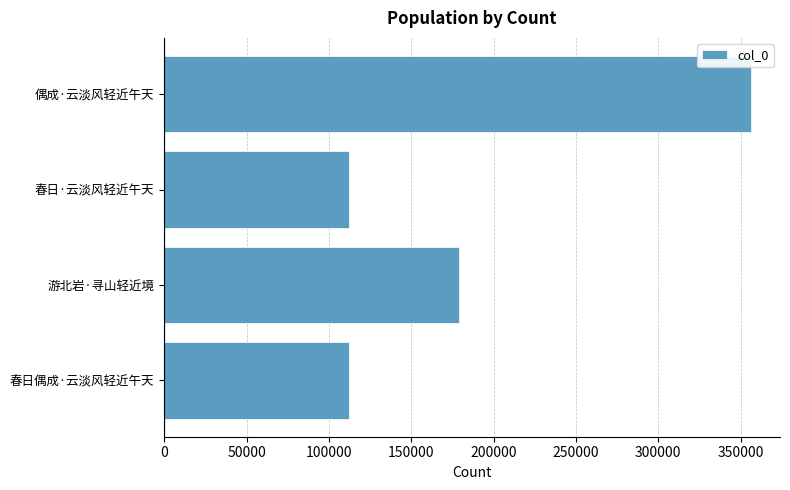

Count the number of categories in the chart.

4